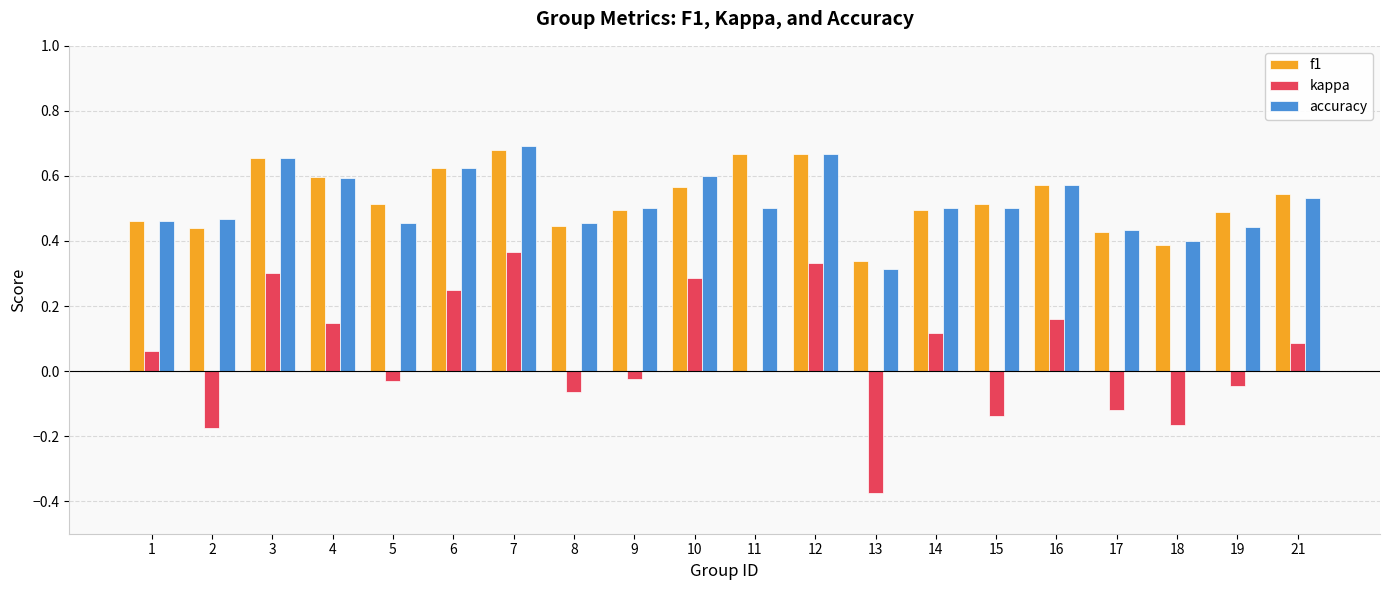

Is the value of f1 at 17 greater than the value of accuracy at 21?

No